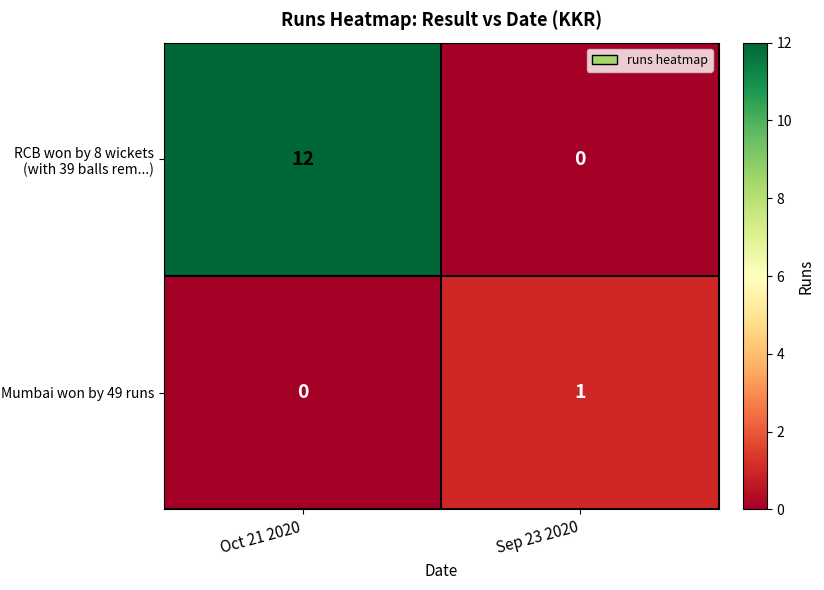

Rank the series by their average value, from highest to lowest.

RCB won by 8 wickets (with 39 balls rem...), Mumbai won by 49 runs